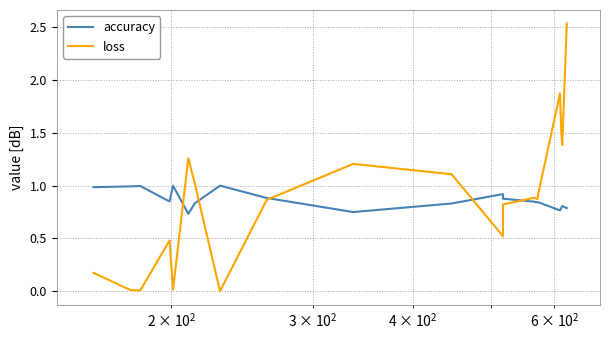

Which series has the largest total across all categories?

loss